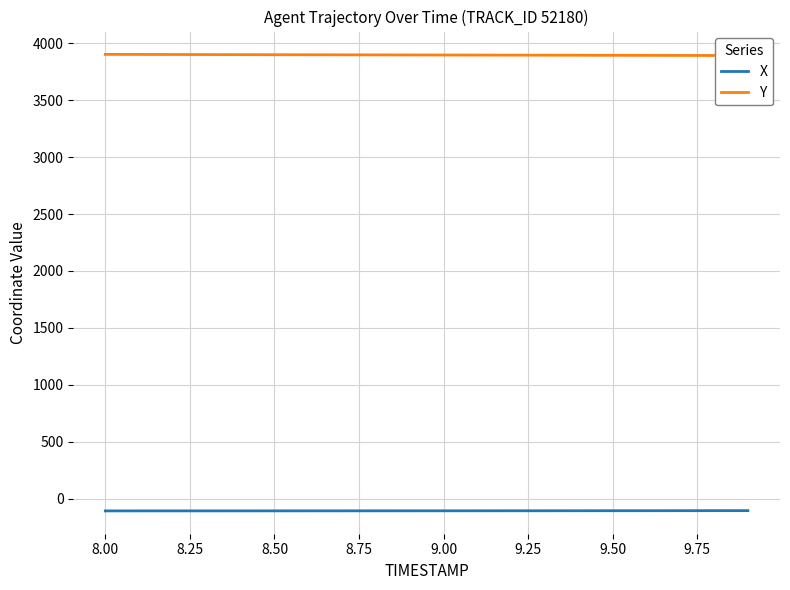

Reading left to right, what are all the values shown in this chart?

X: -108.4	-108.3	-108.3	-108.2	-108.2	-108.1	-108.0	-107.9	-107.8	-107.7	-107.6	-107.5	-107.3	-107.2	-107.0	-106.9	-106.7	-106.5	-106.3	-106.0
Y: 3902.5	3901.9	3901.3	3900.8	3900.2	3899.7	3899.1	3898.5	3898.0	3897.4	3896.9	3896.4	3895.8	3895.3	3894.8	3894.3	3893.8	3893.3	3892.8	3892.4